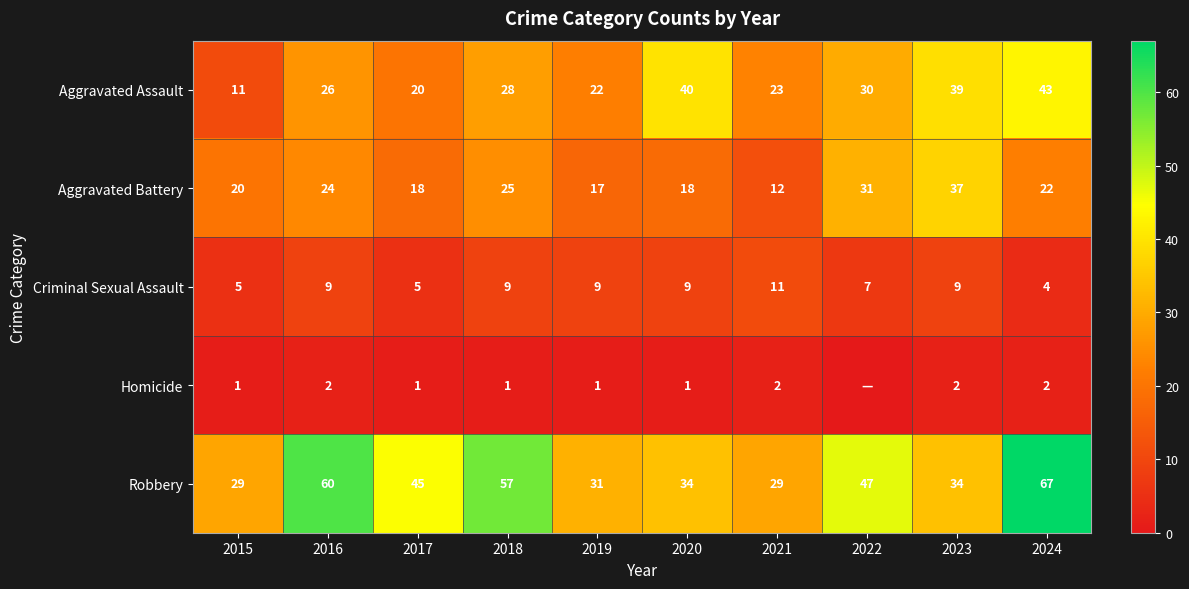

Is it true that Homicide equals 1 at 2017?

True